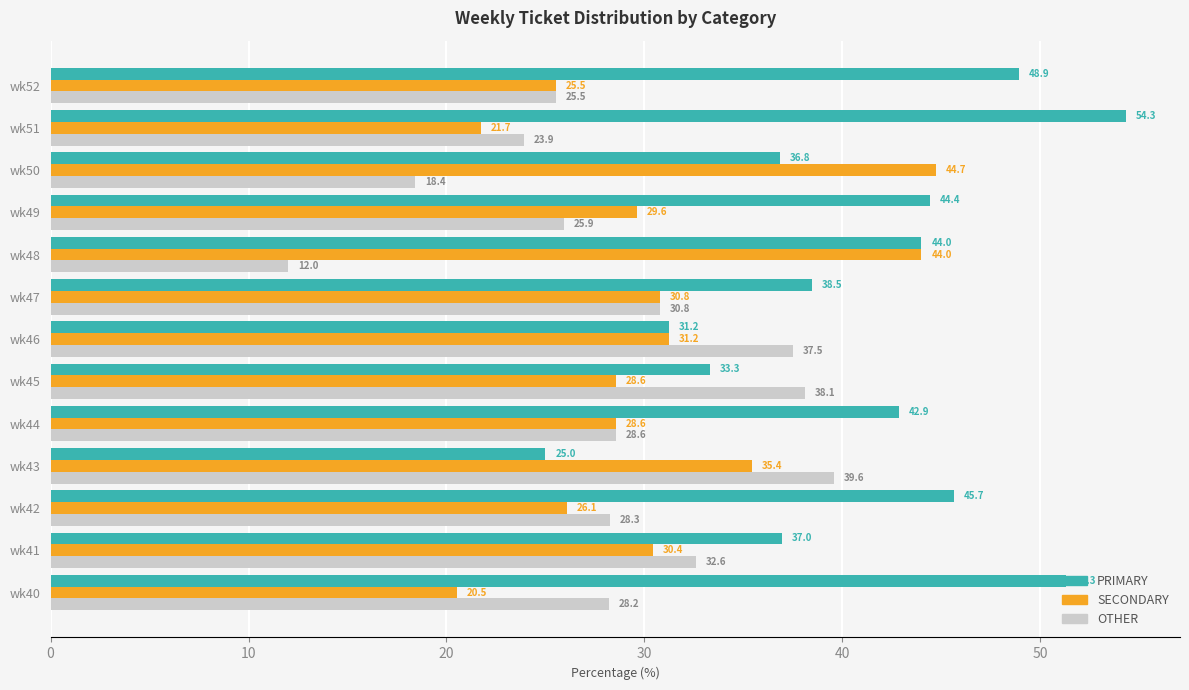

At which label is OTHER closest to 25?

wk52